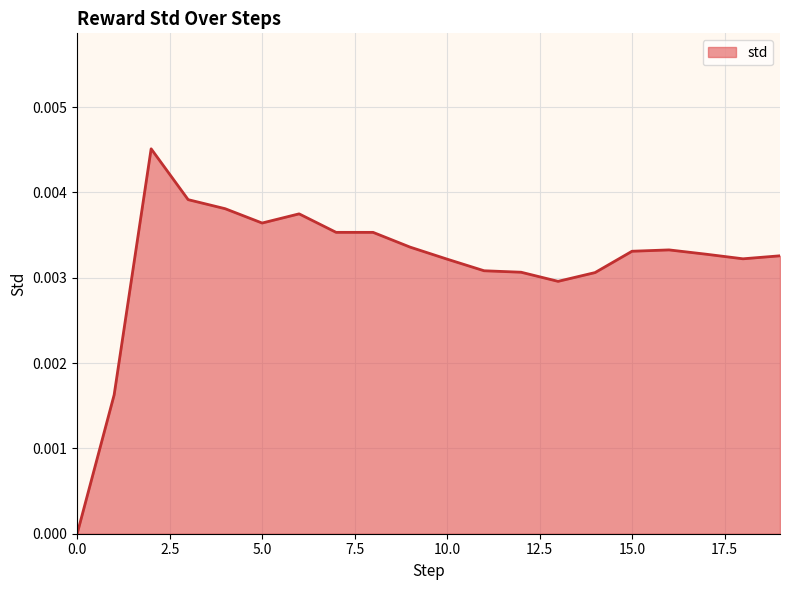

Does the chart display data point markers on the line(s)?

No